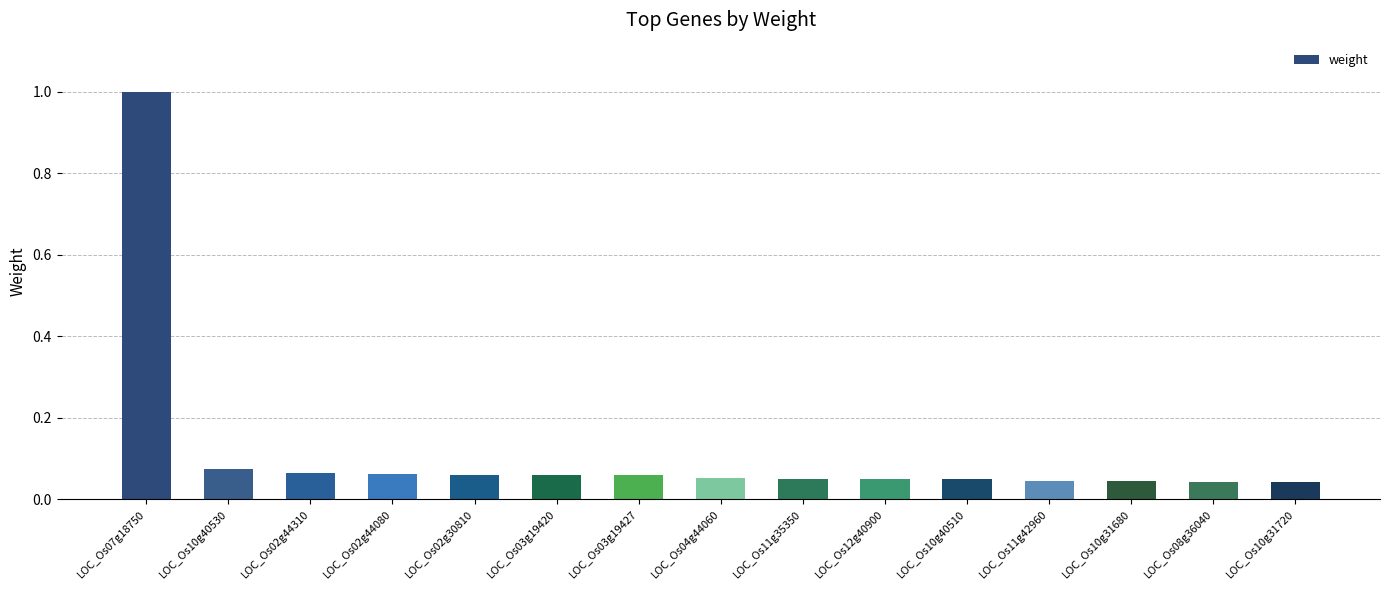

Count the number of categories in the chart.

15